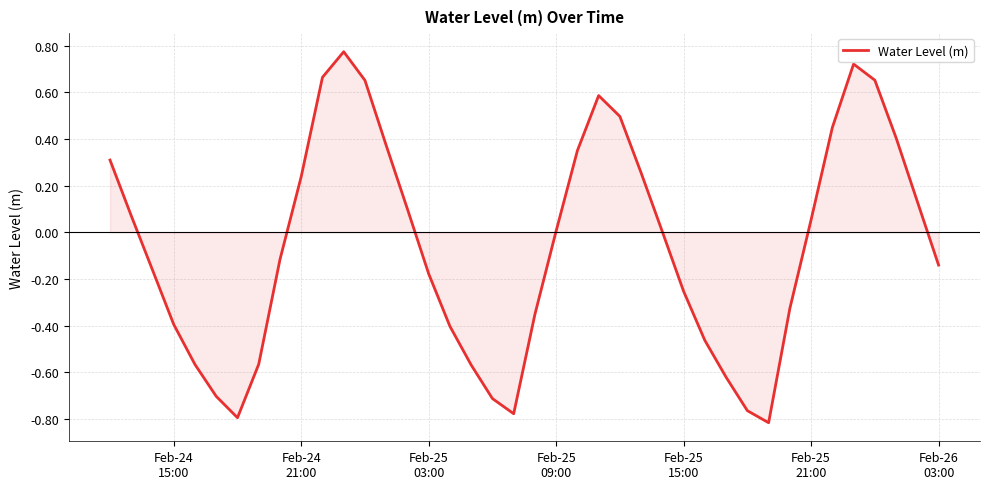

What is the difference between the maximum and minimum values?

1.6